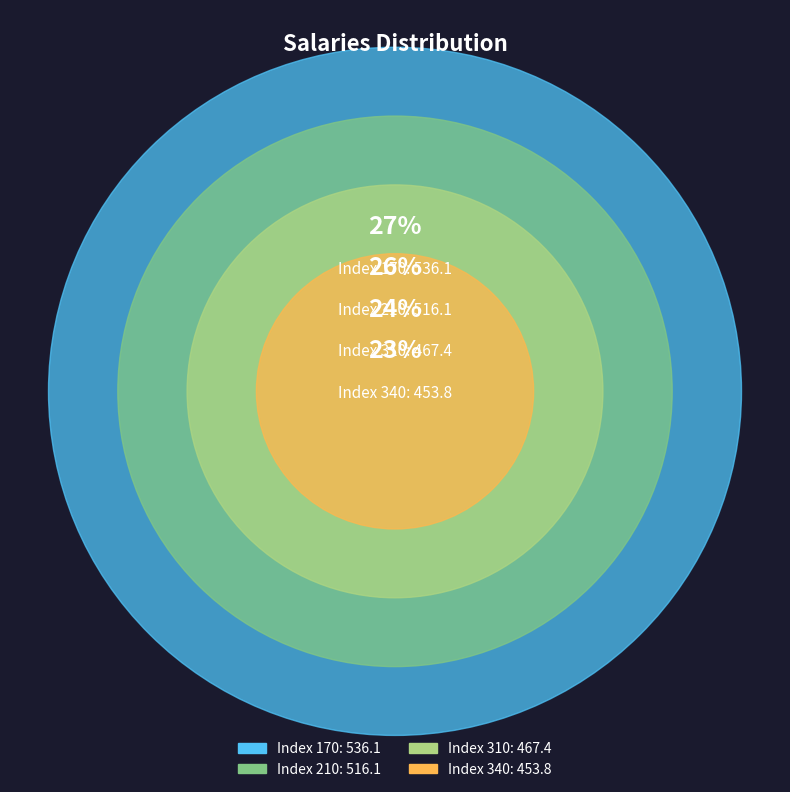

To the nearest percent, what is the difference between the largest and smallest slice percentages?

4%